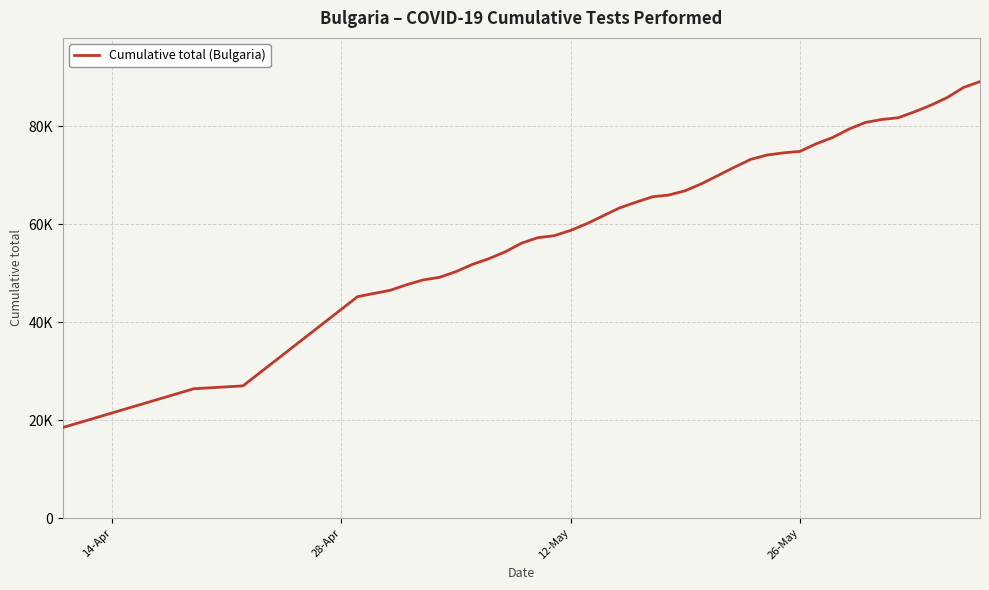

True or false: there are more than 0 points higher than both neighbors.

False